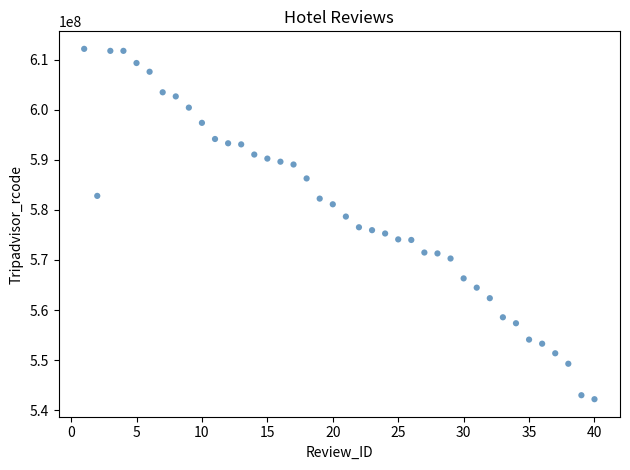

What is the range of X values (max minus min)?

39